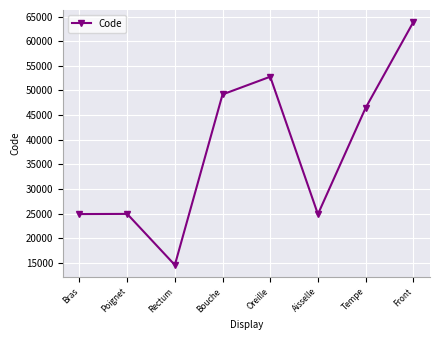

How many interior local valleys (lower than both neighbors) does the data have?

2